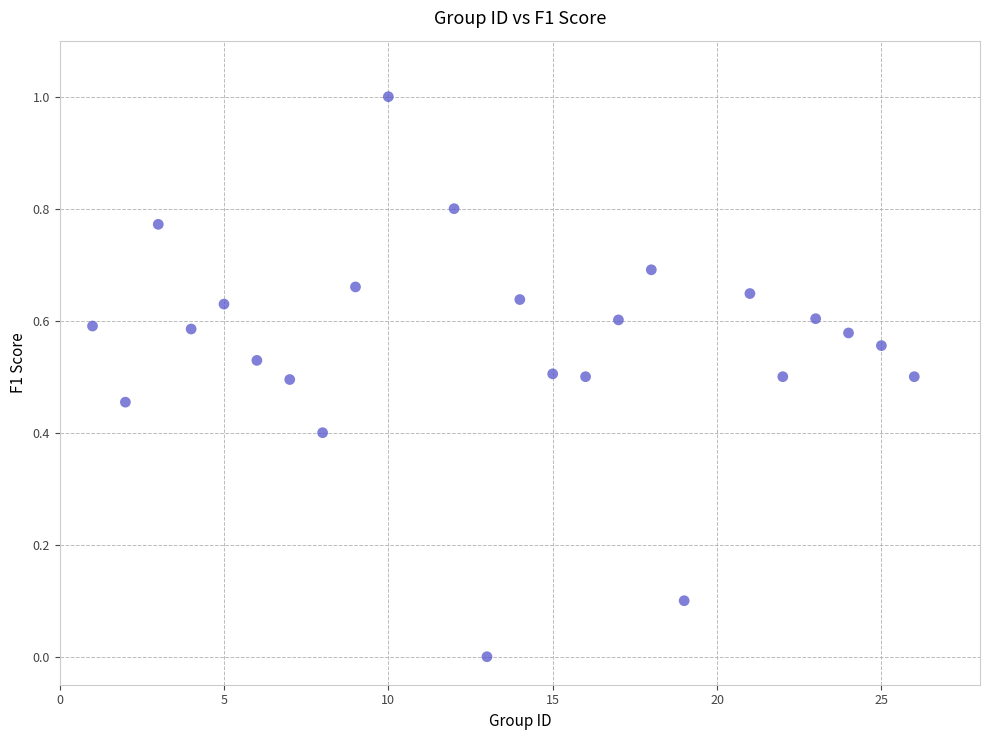

What is the range of Y values (max minus min)?

1.0